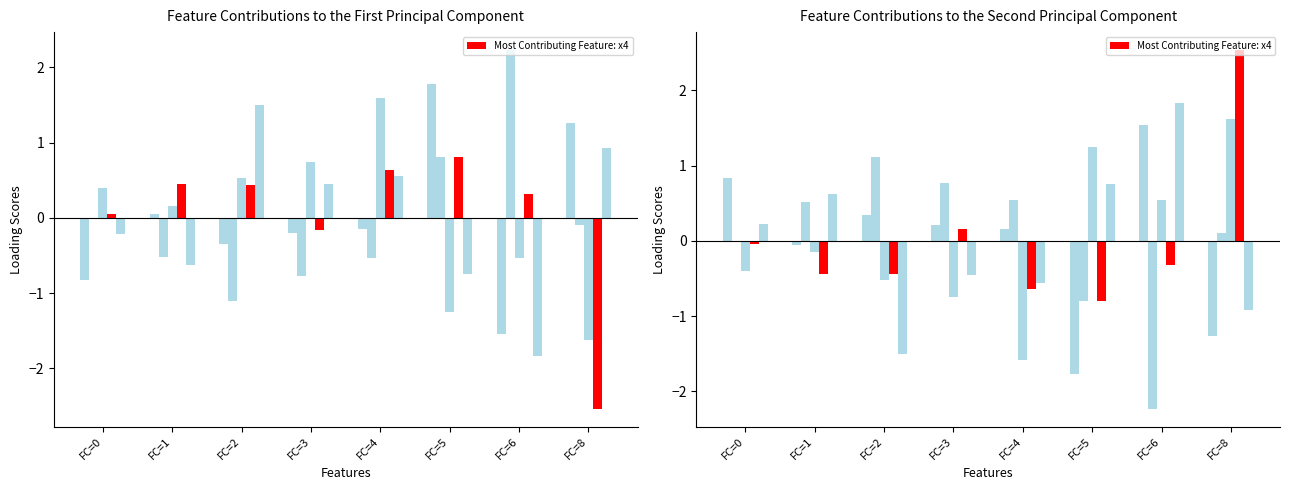

The value of x5 at FC=6 is 0.7. True or false?

False